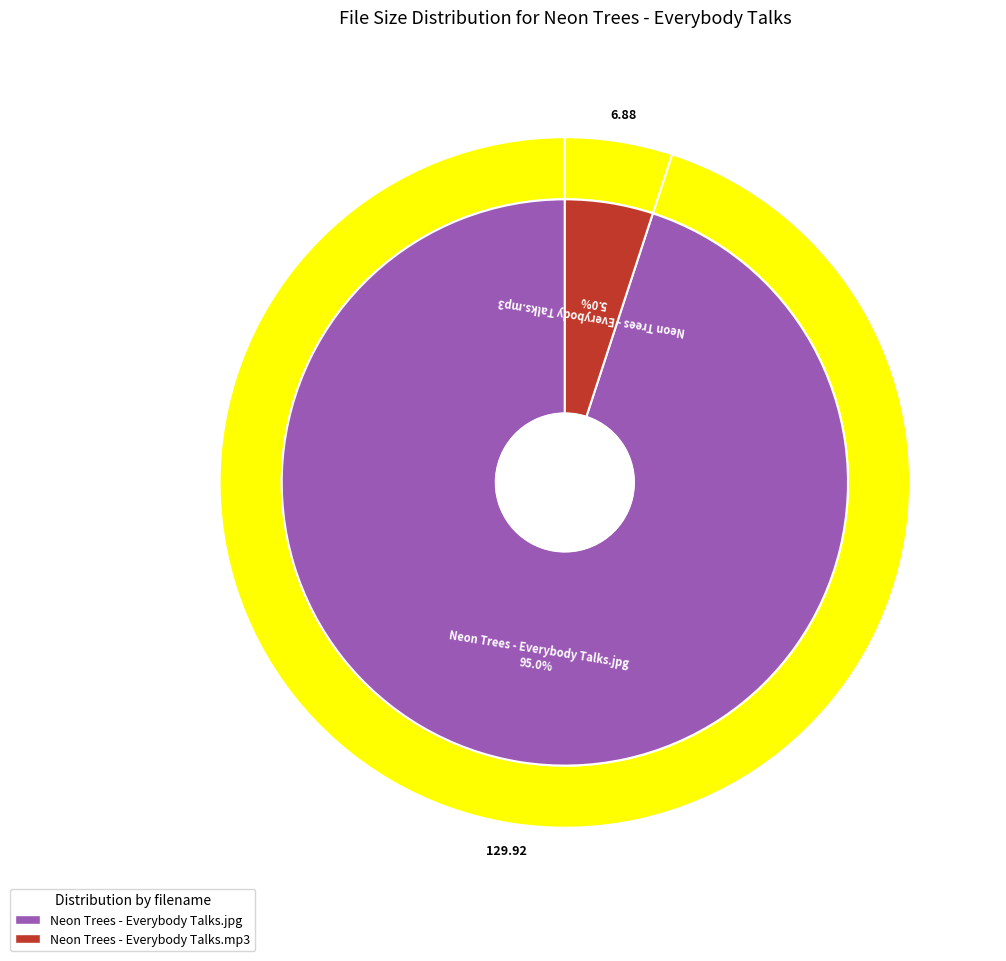

Count the number of slices in the pie.

2